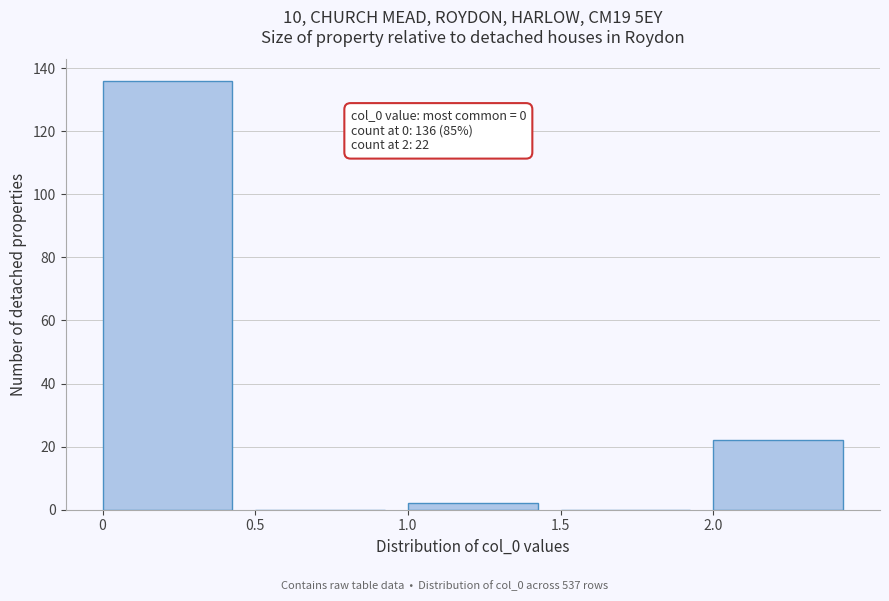

Which range on the x-axis has the tallest bar?

0.0 to 0.5